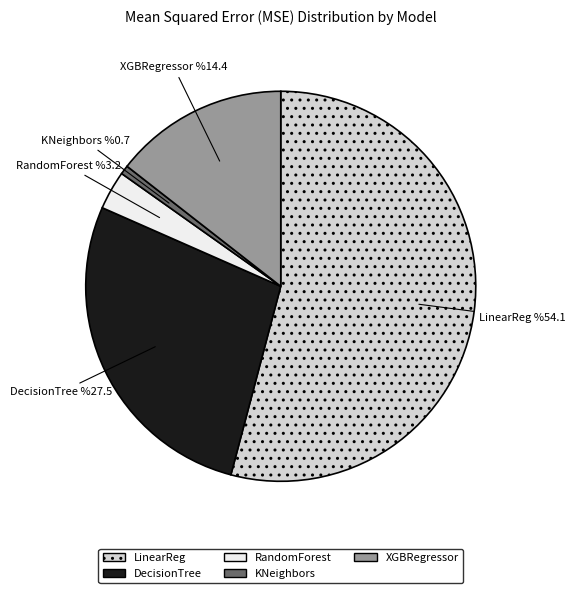

Does any single category account for the majority?

Yes